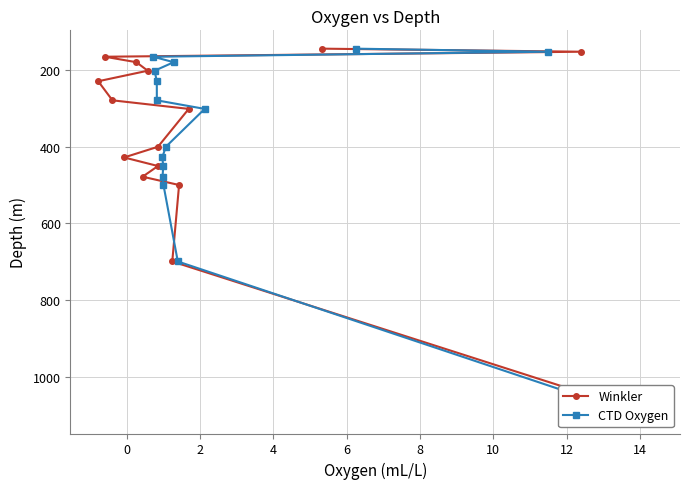

What is the value of the Winkler point at the 8th from the left?

301.2